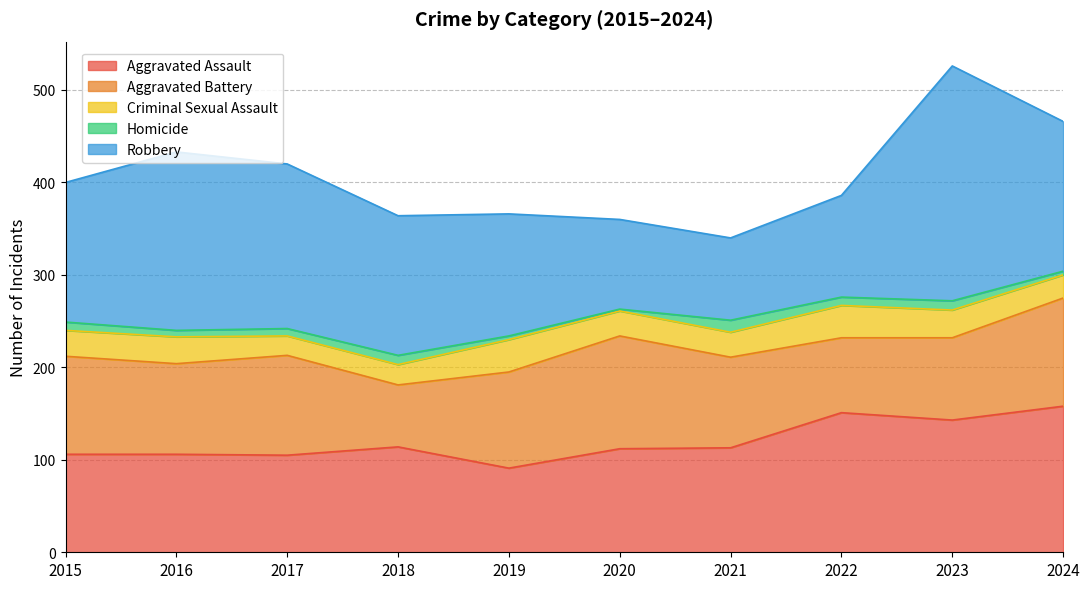

At which category is the sum across all series the highest?

2023